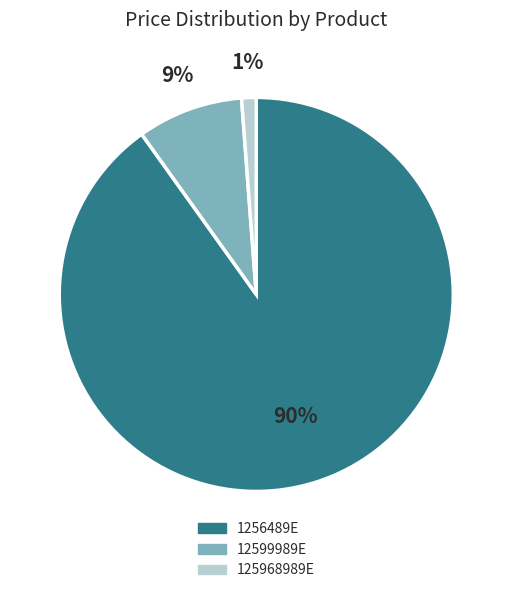

The 12599989E slice represents 24% of the pie. True or false?

False